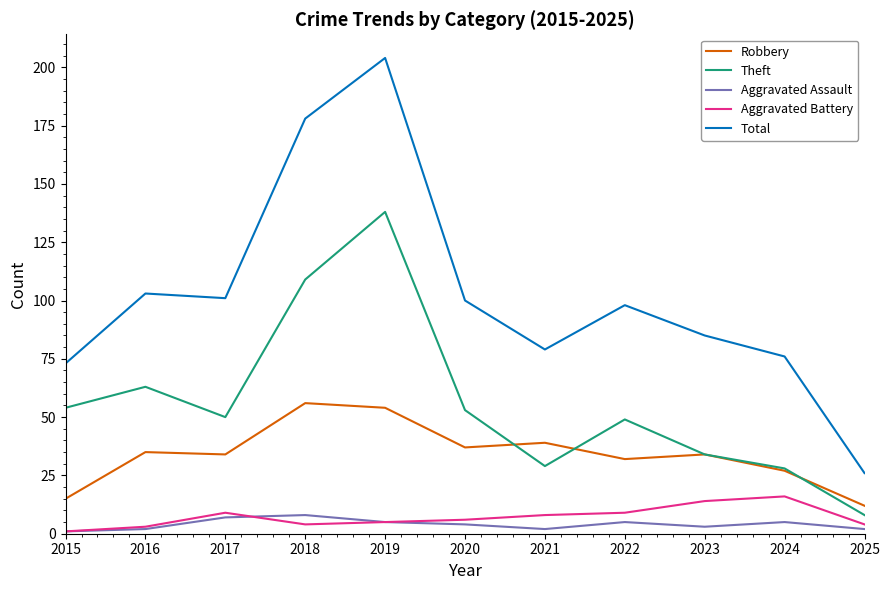

What is the minimum value for Theft?

8